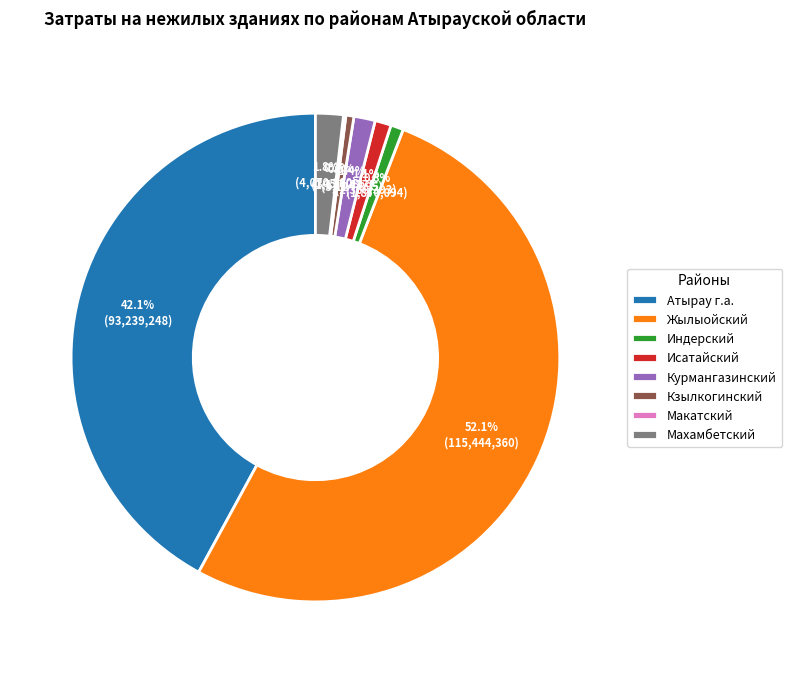

What percentage is the Атырау г.а. slice, to the nearest percent?

42%